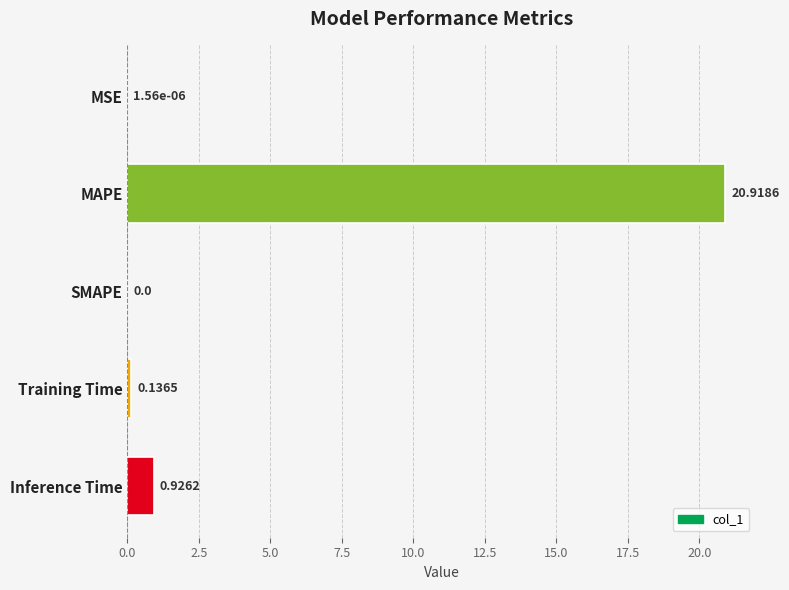

What is the sum of all values?

22.0